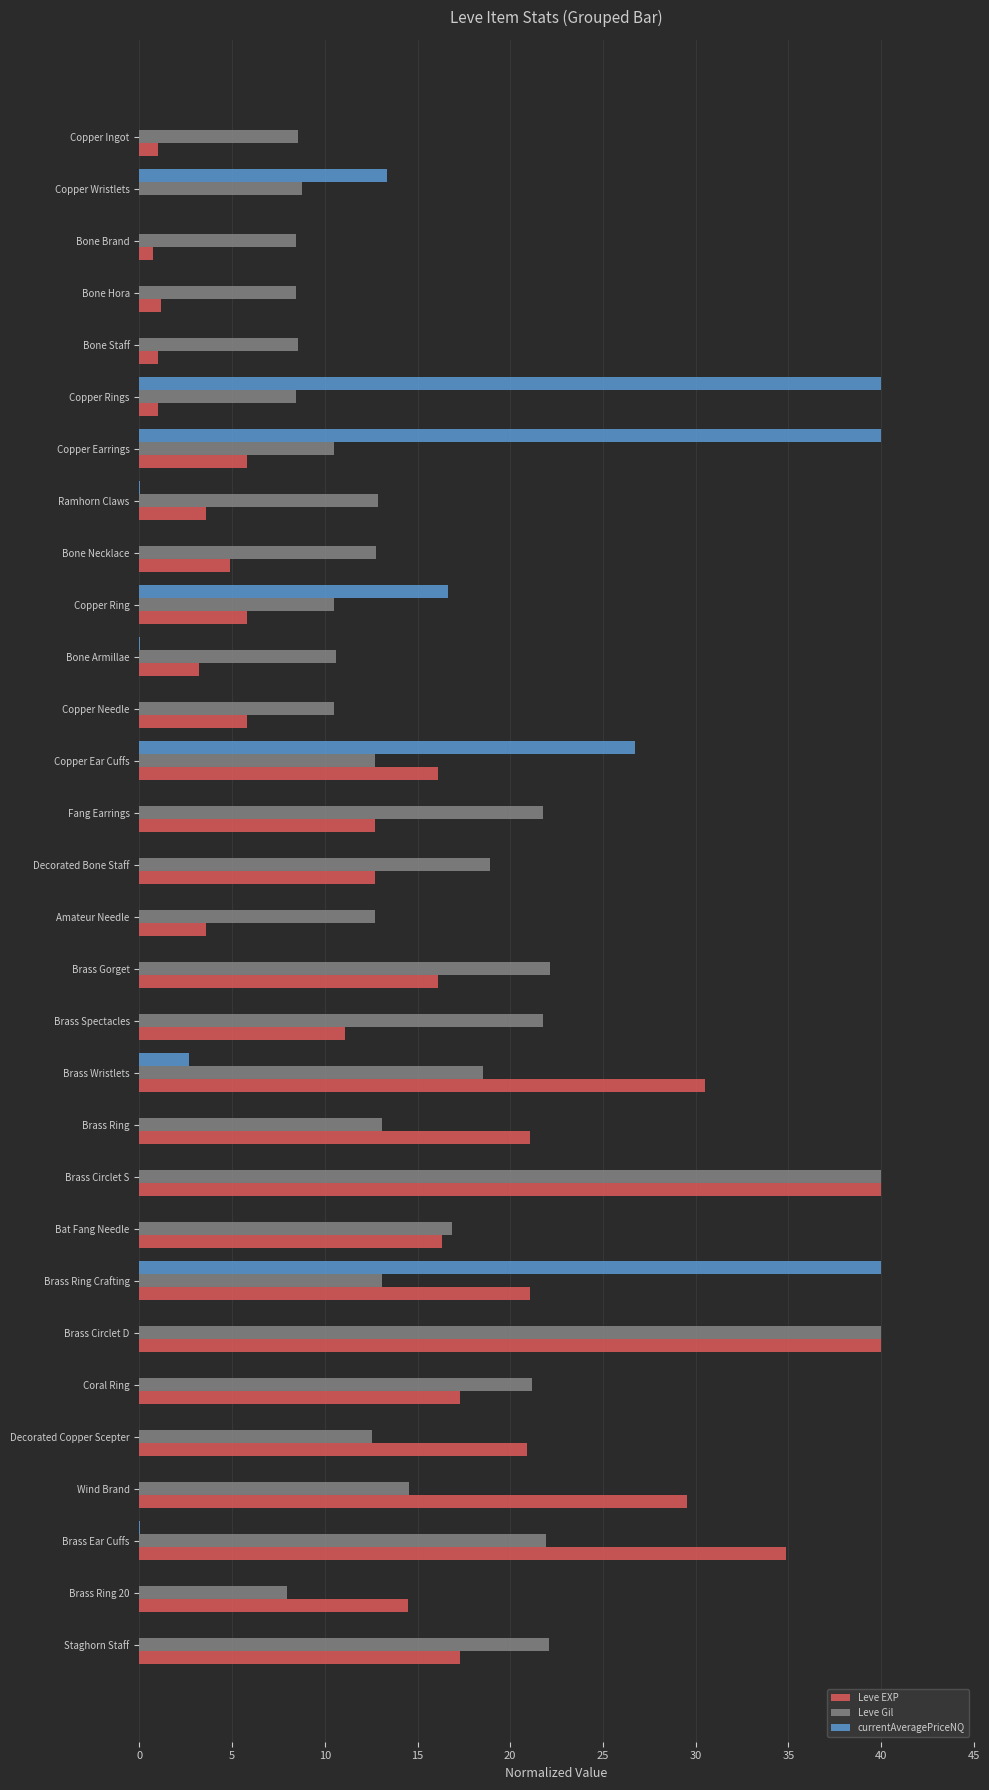

Between Copper Wristlets and Brass Circlet S, which series saw the biggest shift?

Leve EXP